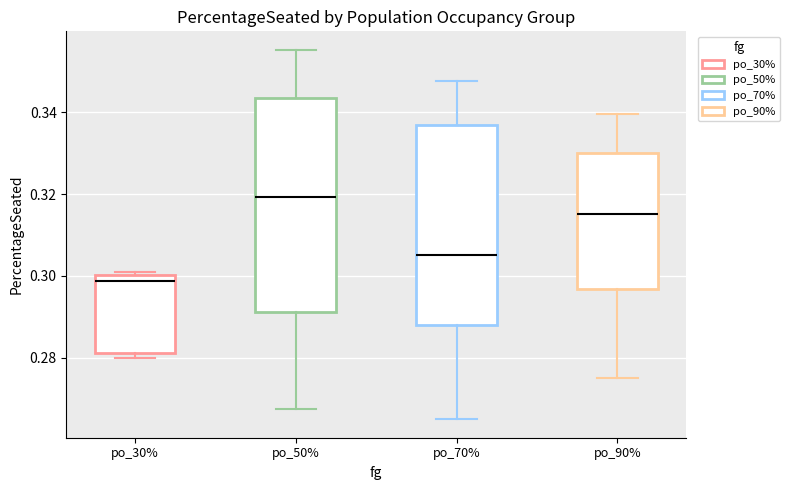

Comparing the boxes themselves (not the whiskers), which one is the tallest?

po_50%